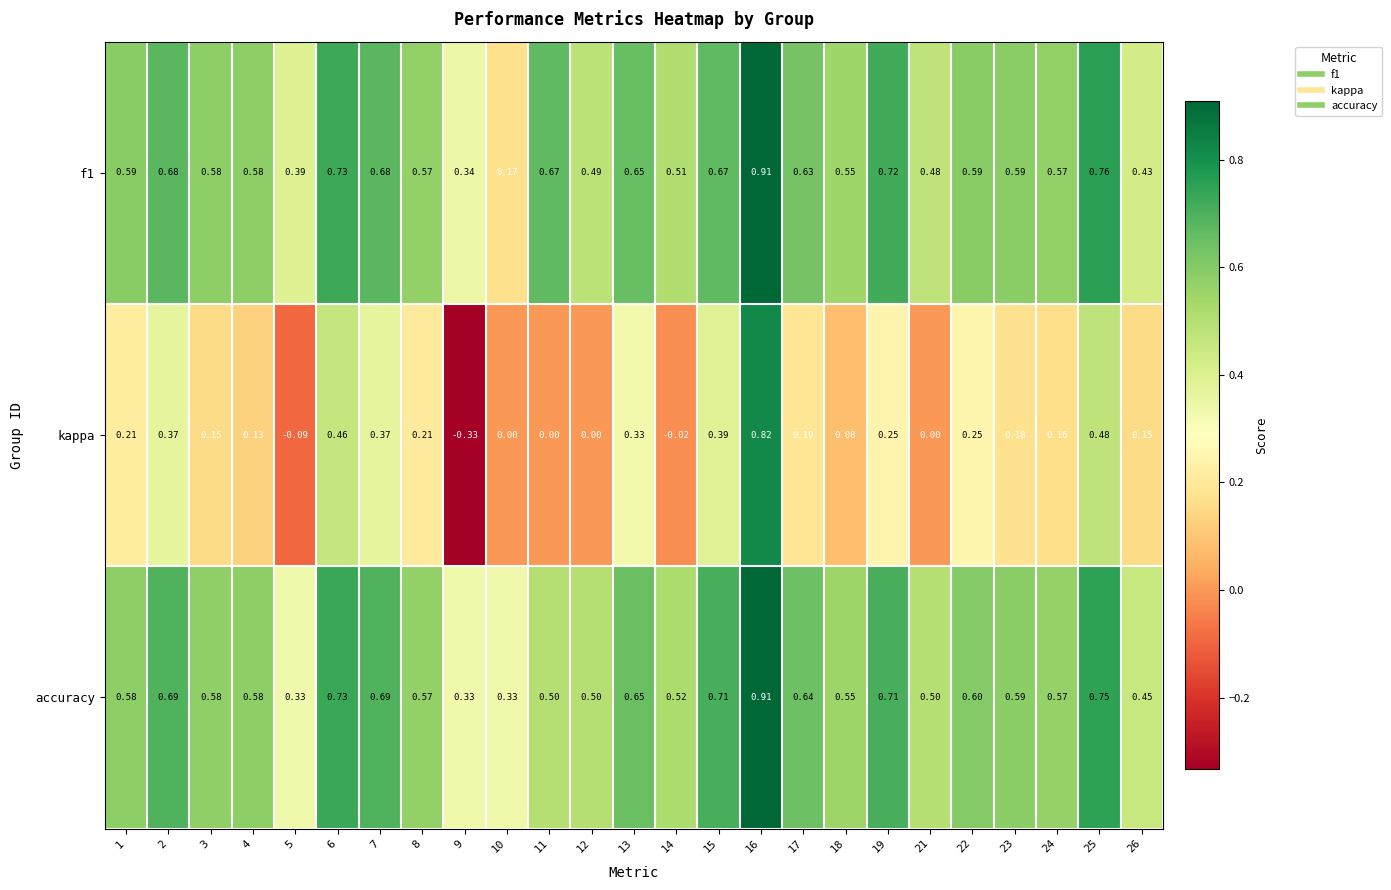

Which series has the widest spread of values?

kappa